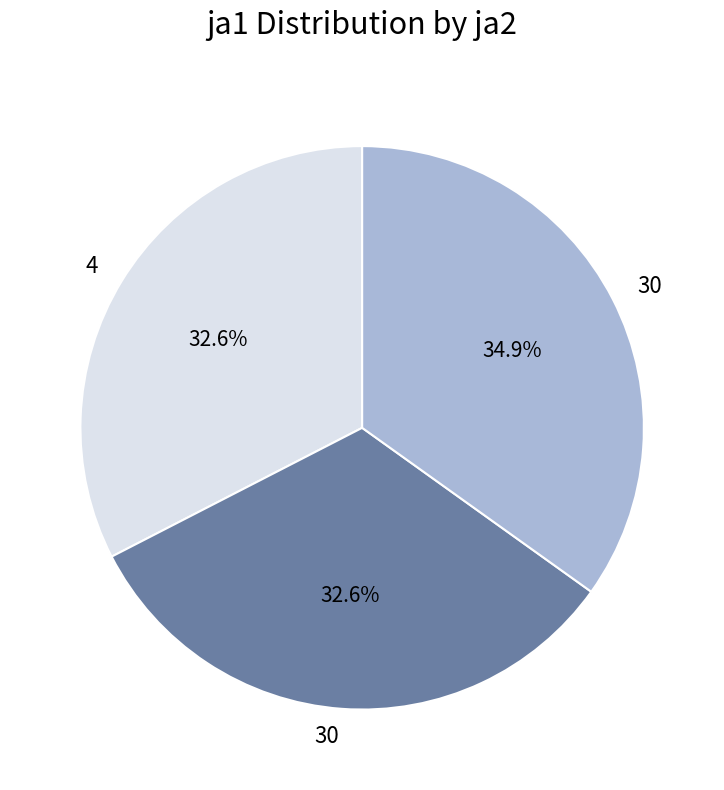

Is there any slice that represents more than half of the pie?

No